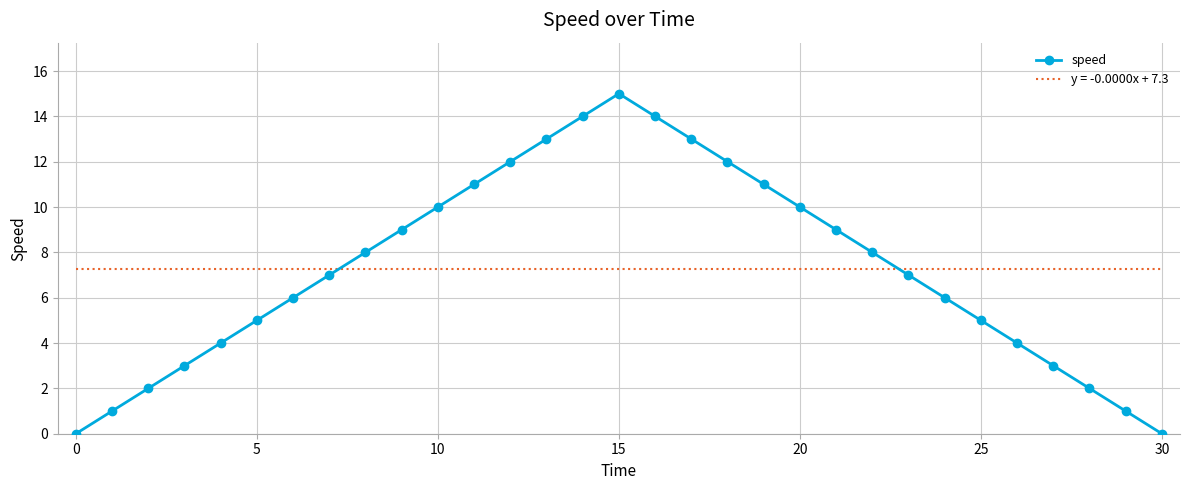

Which series has the largest range (max minus min)?

speed